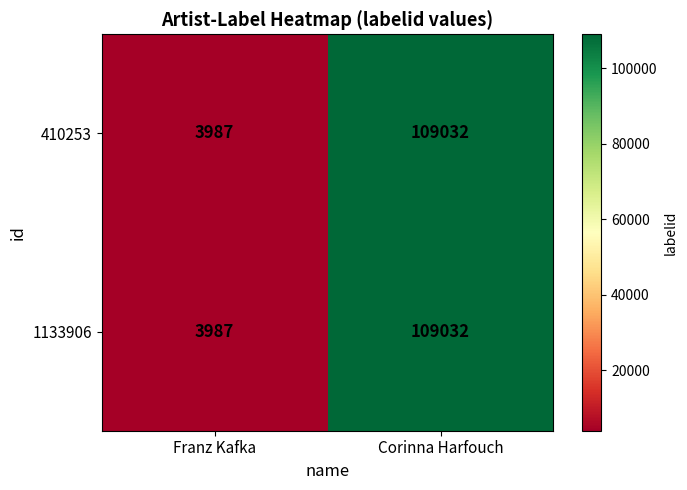

What is the smallest value displayed?

3987